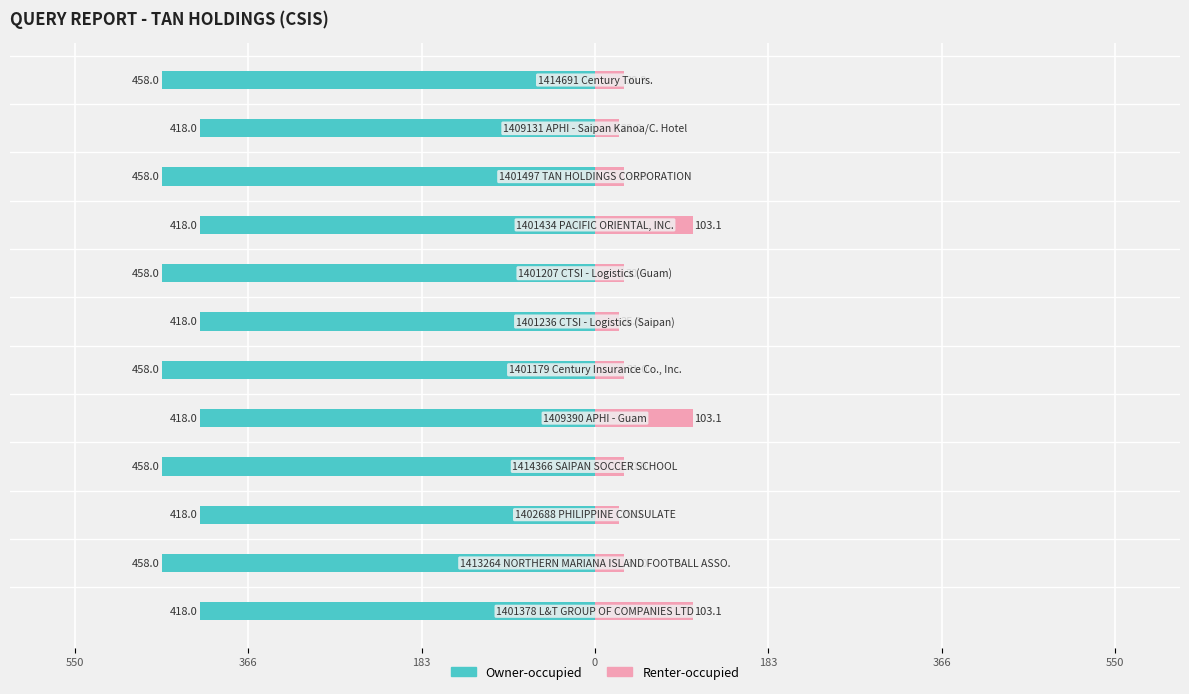

The Owner-occupied series shows -624.0 at 183. True or false?

False